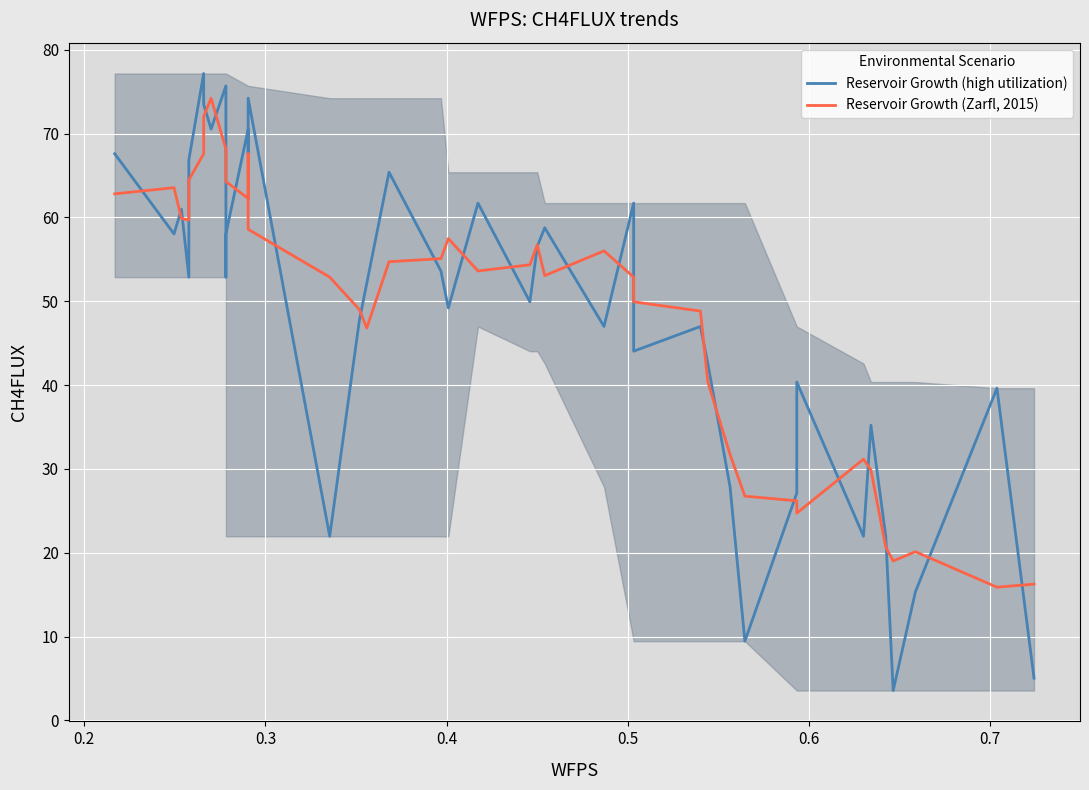

What is the lowest value of the Reservoir Growth (high utilization) series?

3.6